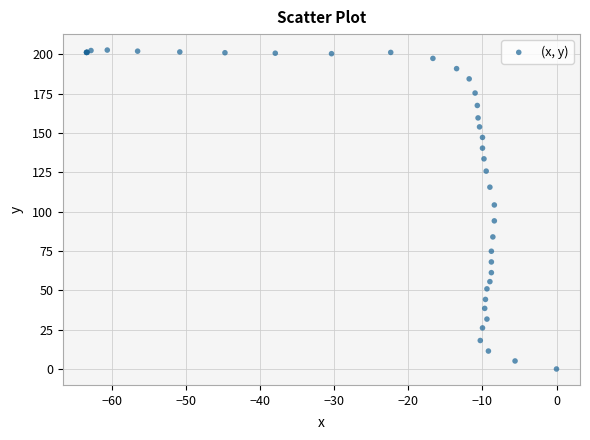

What Y value in the scatter plot is closest to 101?

104.2